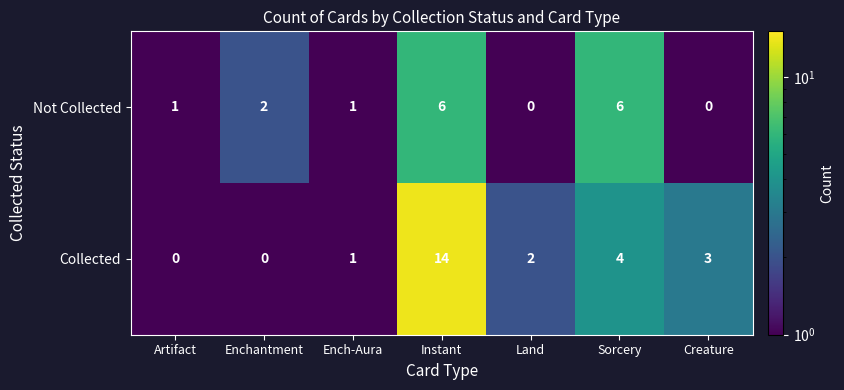

What is the greatest value displayed?

14